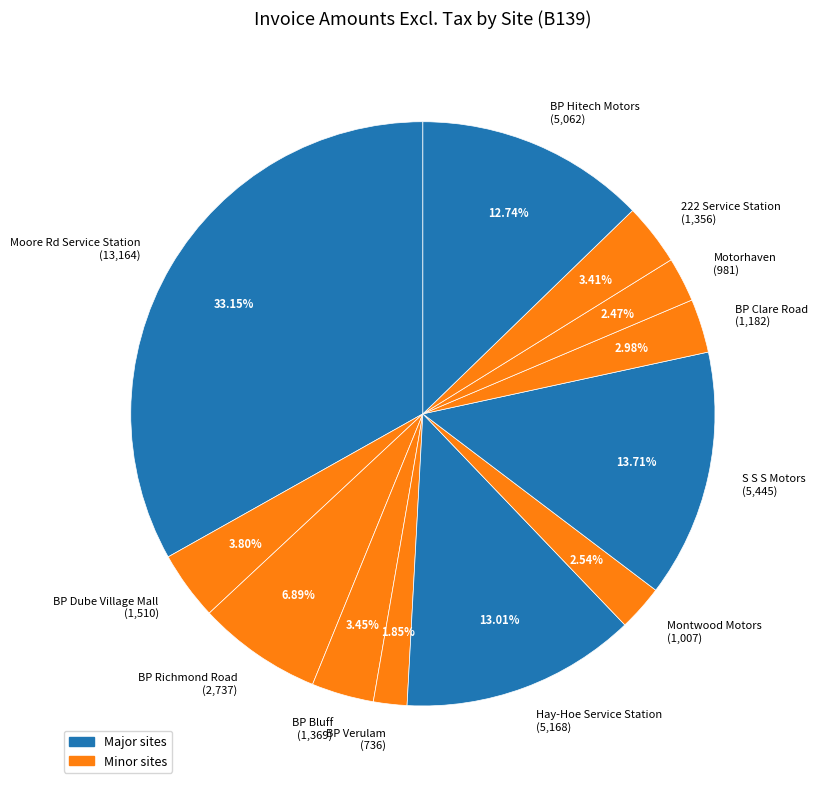

How many slices are in this pie chart?

12